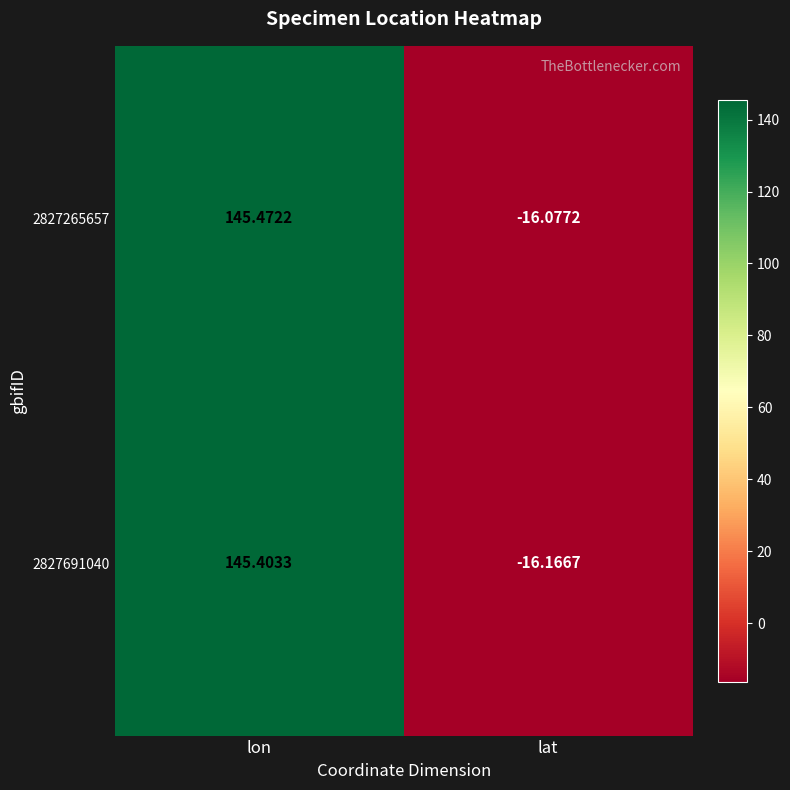

Which label corresponds to the smallest value in the chart?

lat